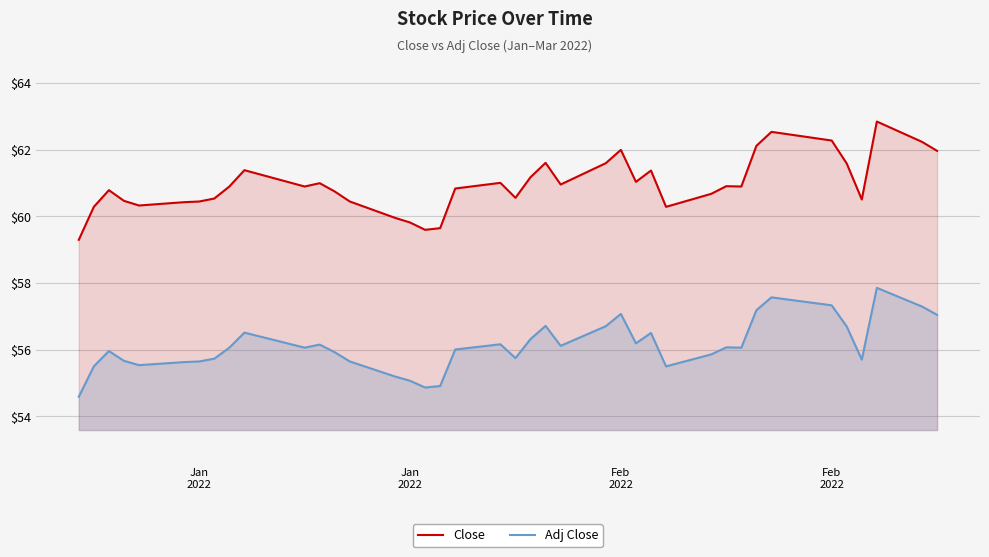

What is the greatest value displayed?

62.8